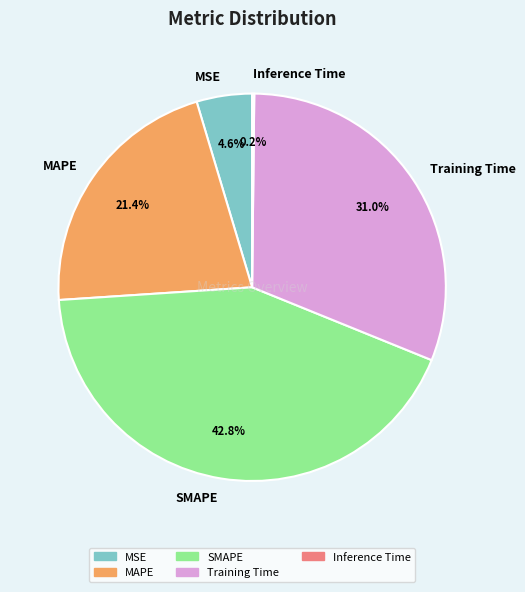

Do Training Time and MSE together represent more than half of the pie?

No